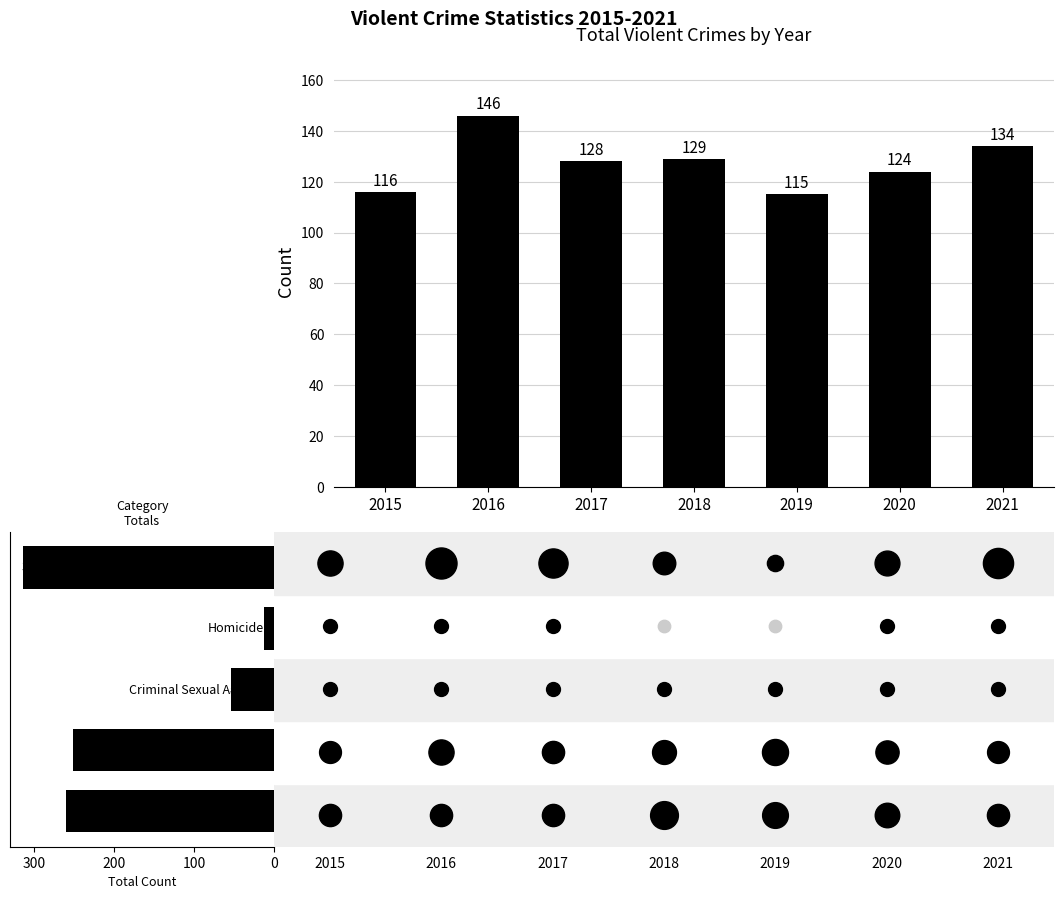

What is the ratio of the value at 2017 to the value at 2015?

1.1